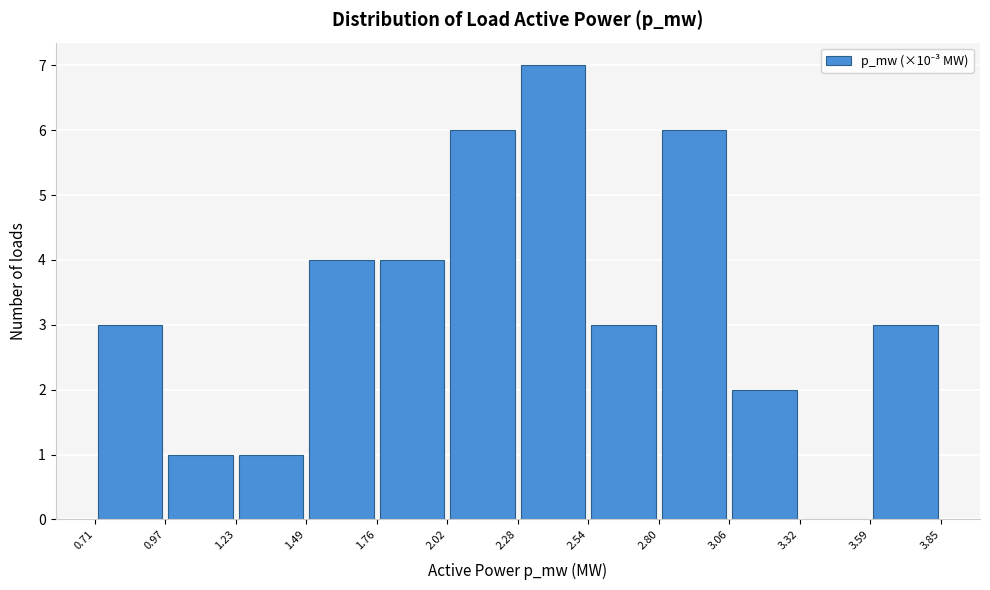

Reading left to right, transcribe this chart: for each bar, give the range it covers on the x-axis and its height. The values are not printed on the chart, so give them approximately, as read against the axis.

0.71 to 0.97: 3
0.97 to 1.23: 1
1.23 to 1.49: 1
1.49 to 1.76: 4
1.76 to 2.02: 4
2.02 to 2.28: 6
2.28 to 2.54: 7
2.54 to 2.80: 3
2.80 to 3.06: 6
3.06 to 3.32: 2
3.32 to 3.59: 0
3.59 to 3.85: 3